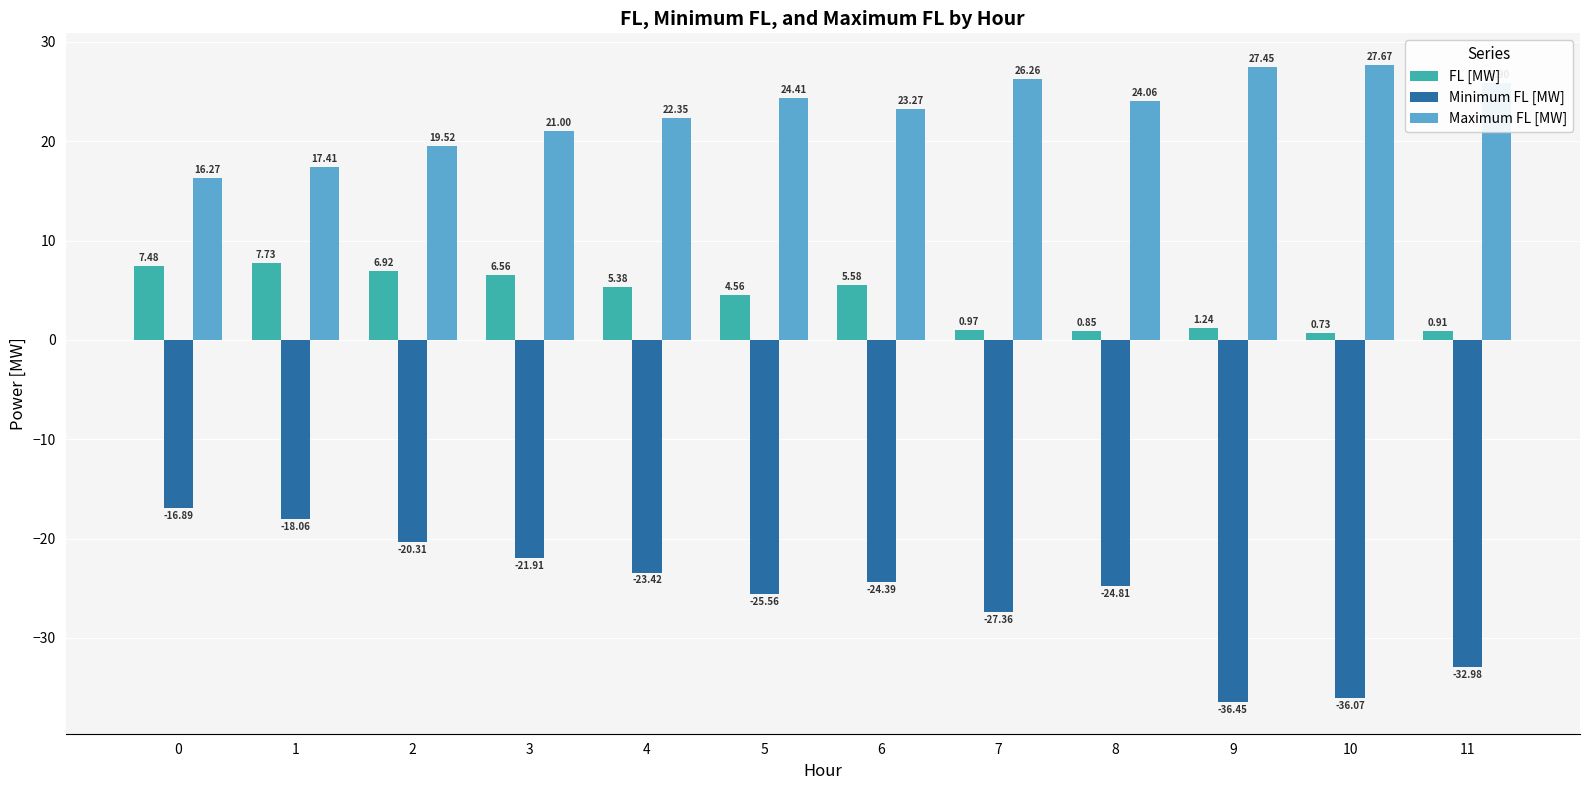

At which category does the chart reach its minimum across all series?

9